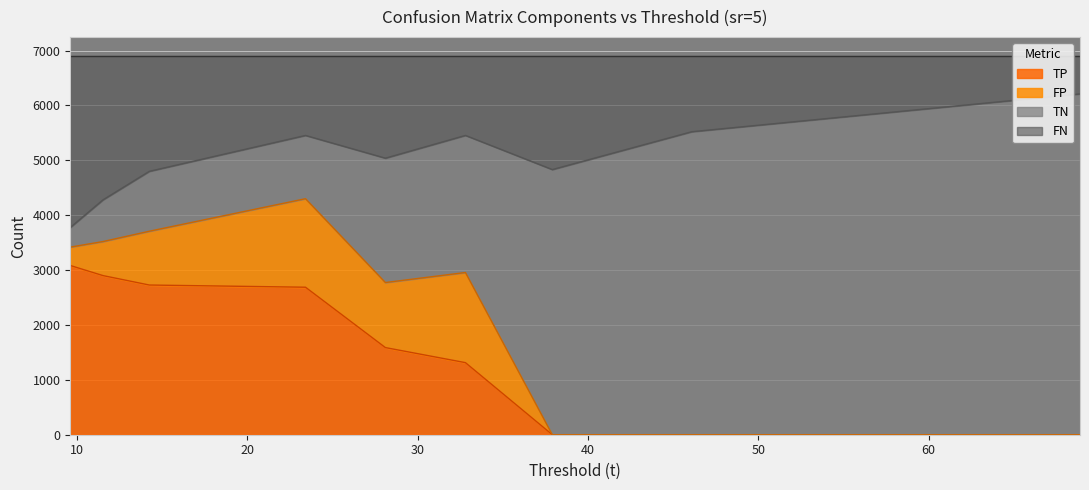

The FN series shows 6211.0 at 68.89. True or false?

True